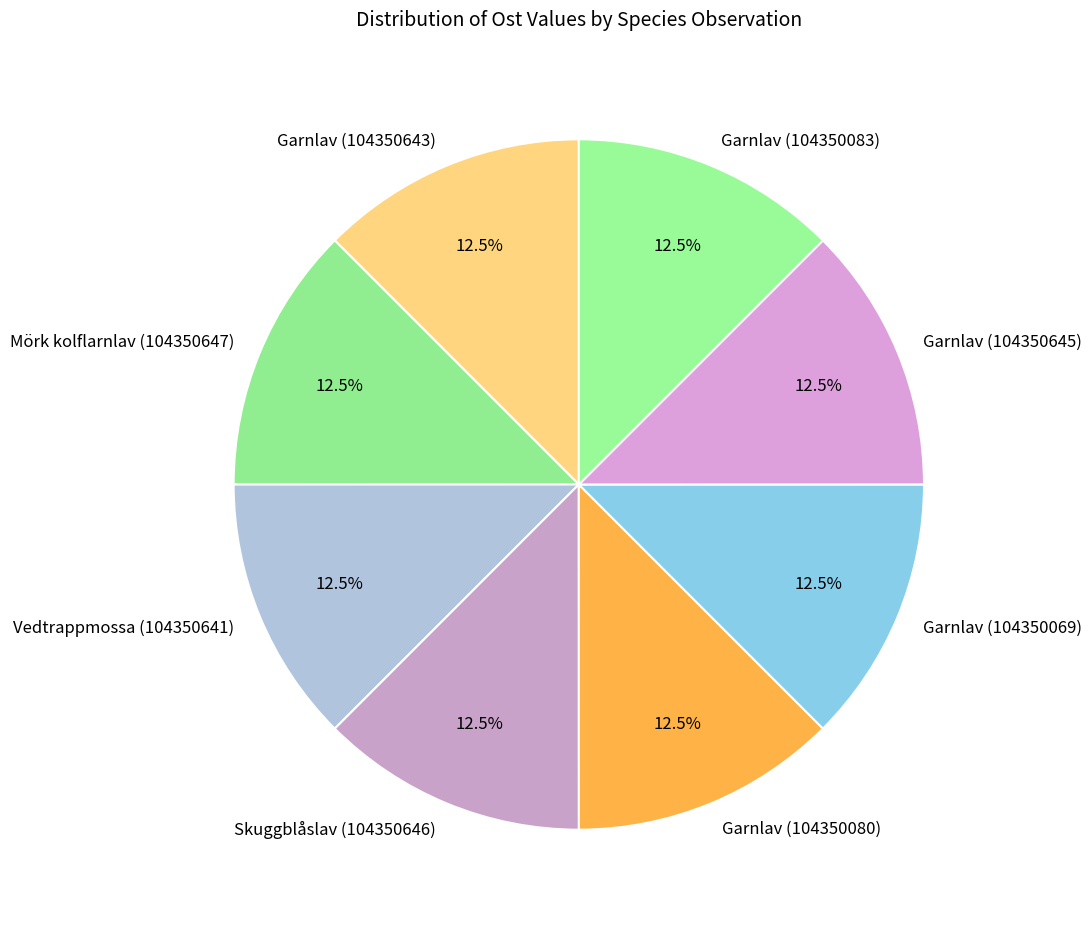

Approximately how many times larger is the value at Skuggblåslav (104350646) compared to Garnlav (104350645)?

1.0